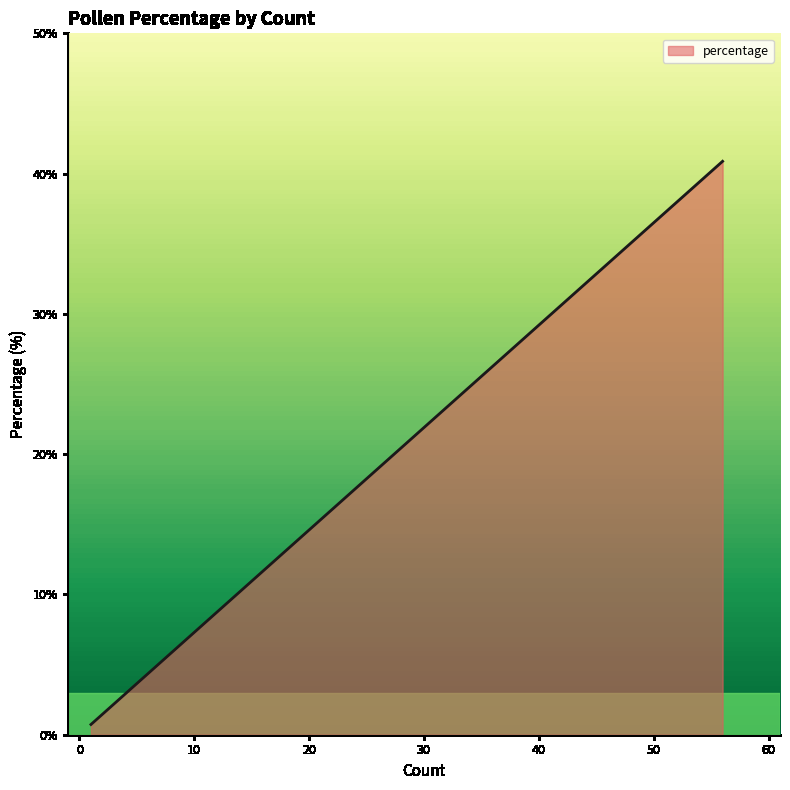

What is the minimum value shown in the chart?

0.7